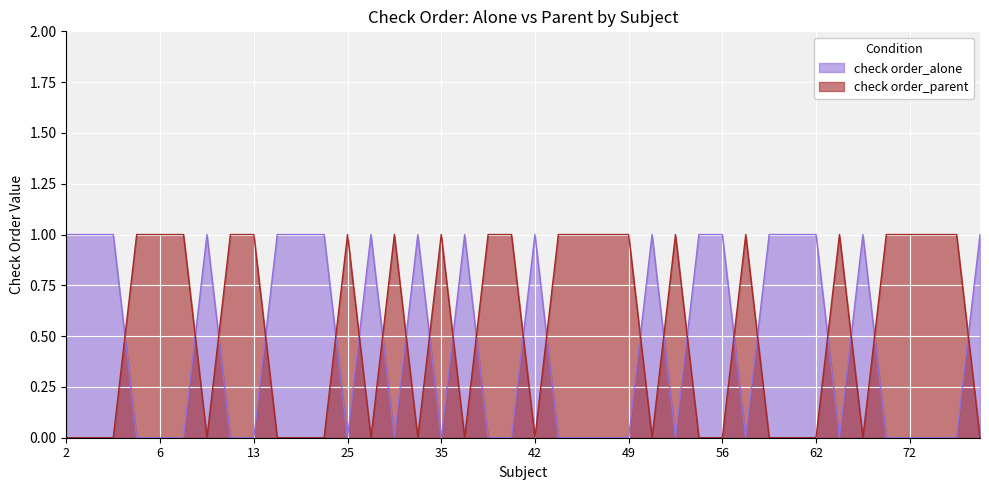

Does the chart display data point markers on the line(s)?

No